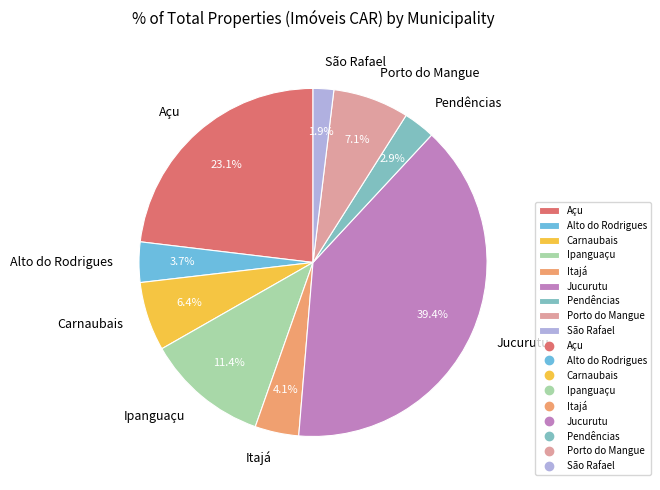

Approximately how many times larger is the value at Carnaubais compared to Porto do Mangue?

0.9